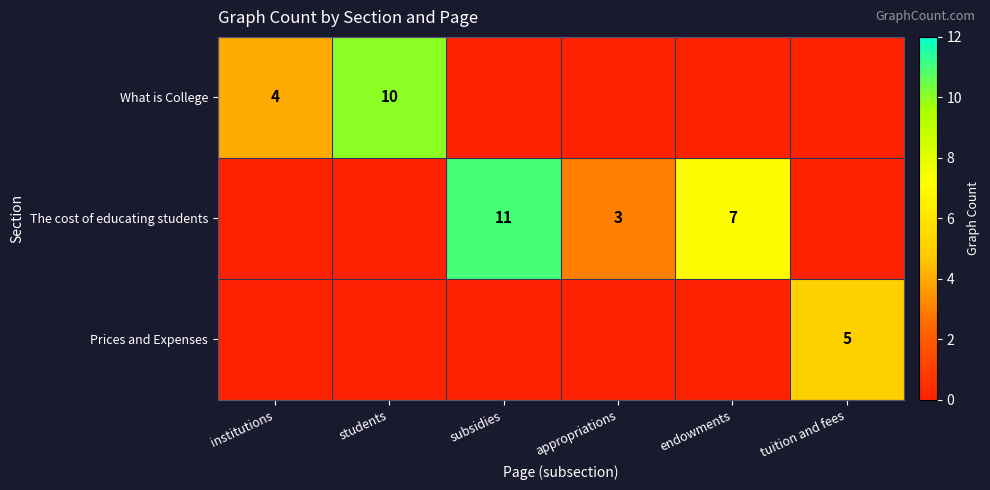

The The cost of educating students series shows 10 at endowments. True or false?

False